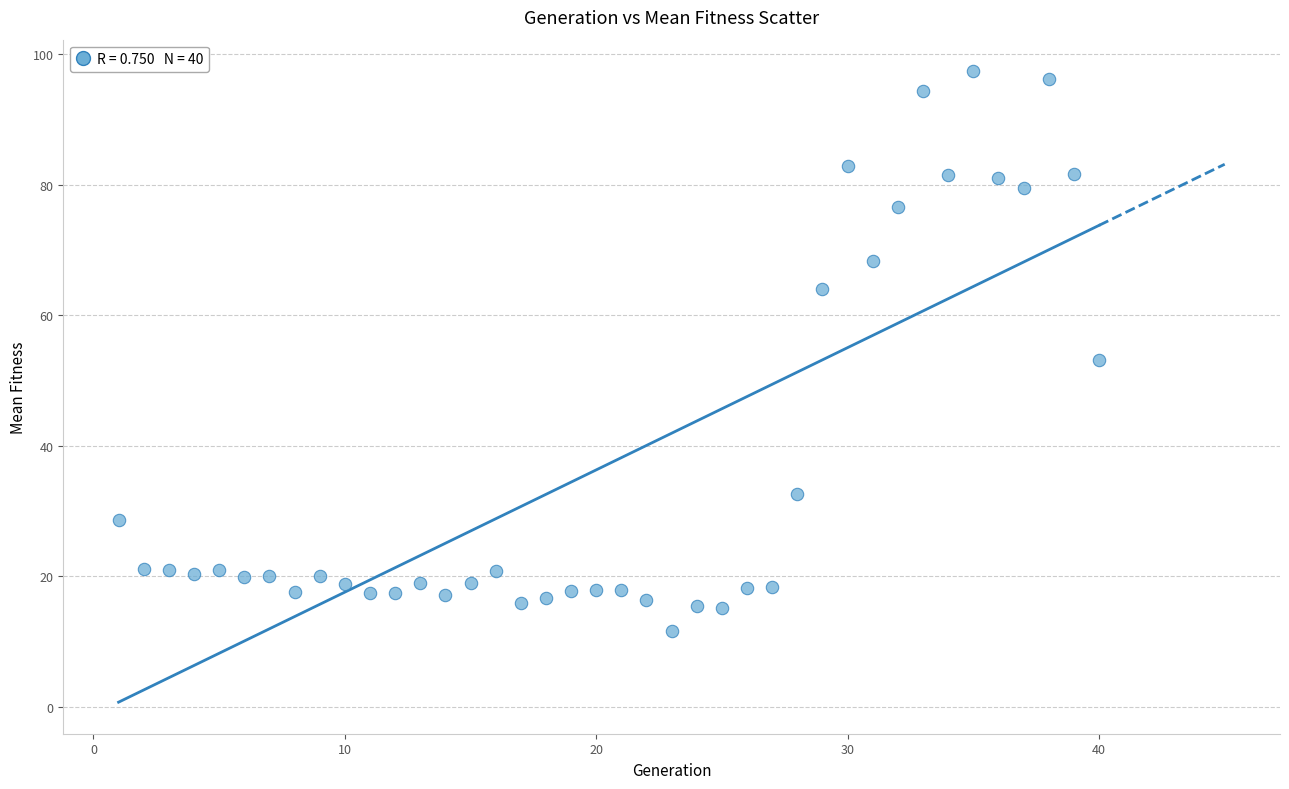

What is the range of X values (max minus min)?

39.0